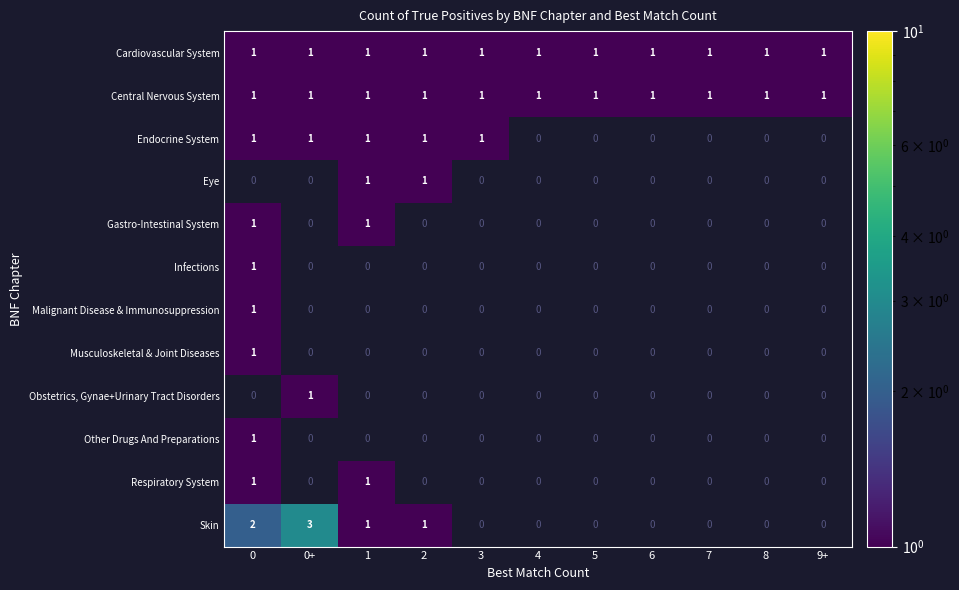

Which category has the highest value across all series?

0+